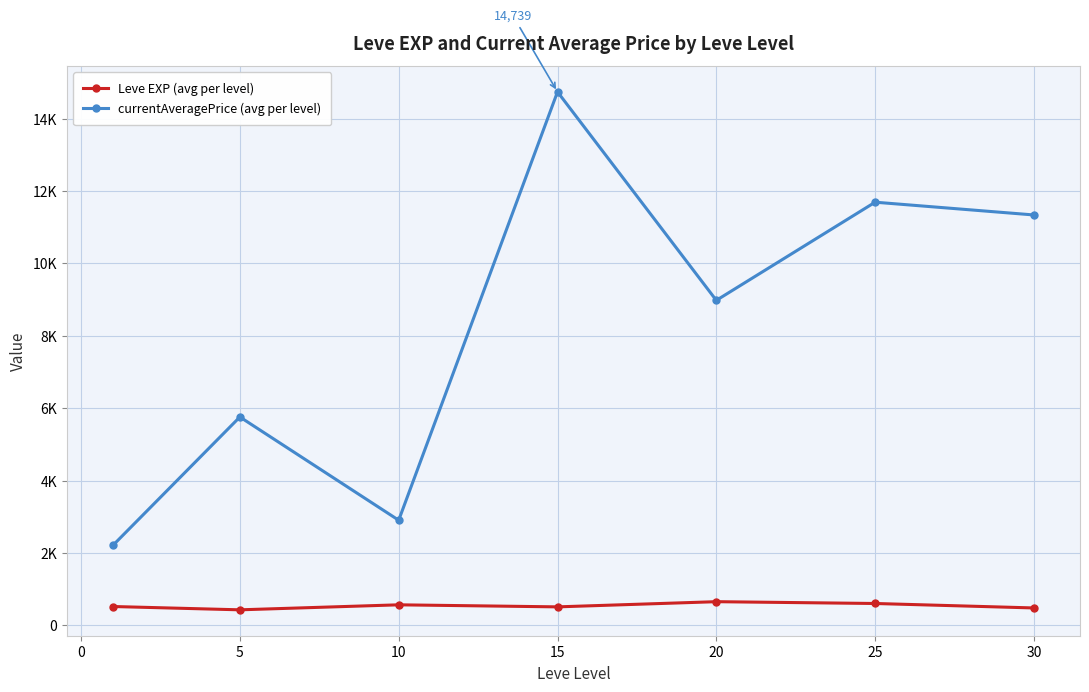

Is this an area chart (filled region under the line)?

No